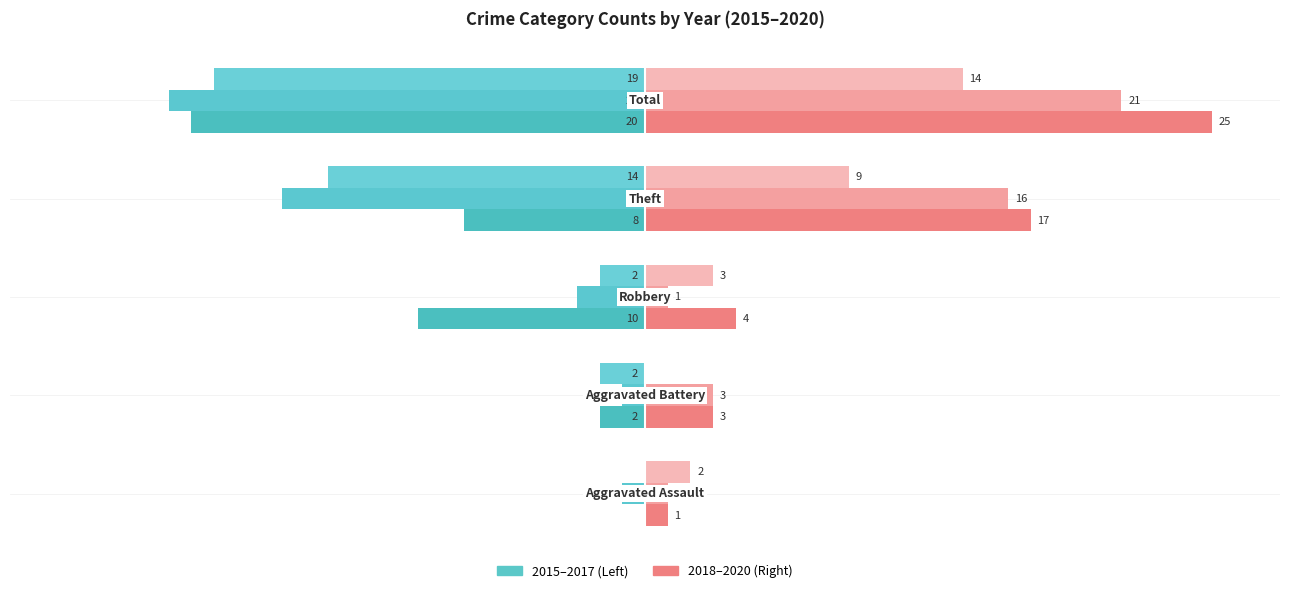

How many bars are there in total?

30